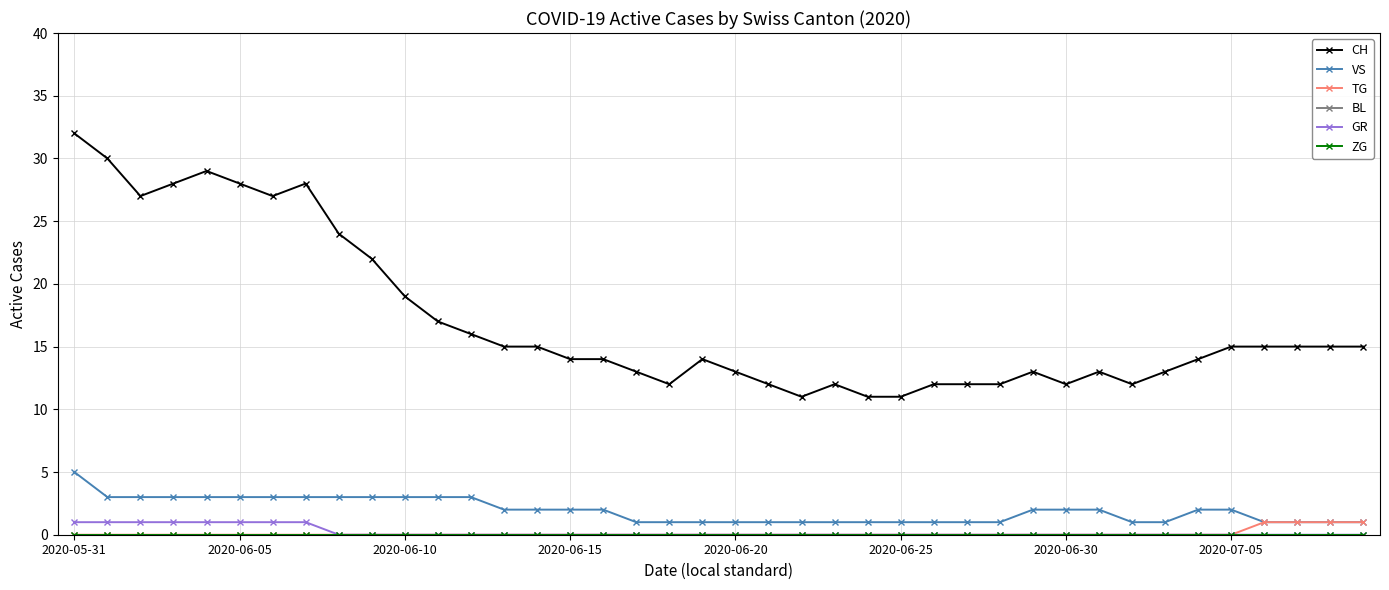

True or false: BL has more than 2 points higher than both neighbors.

False